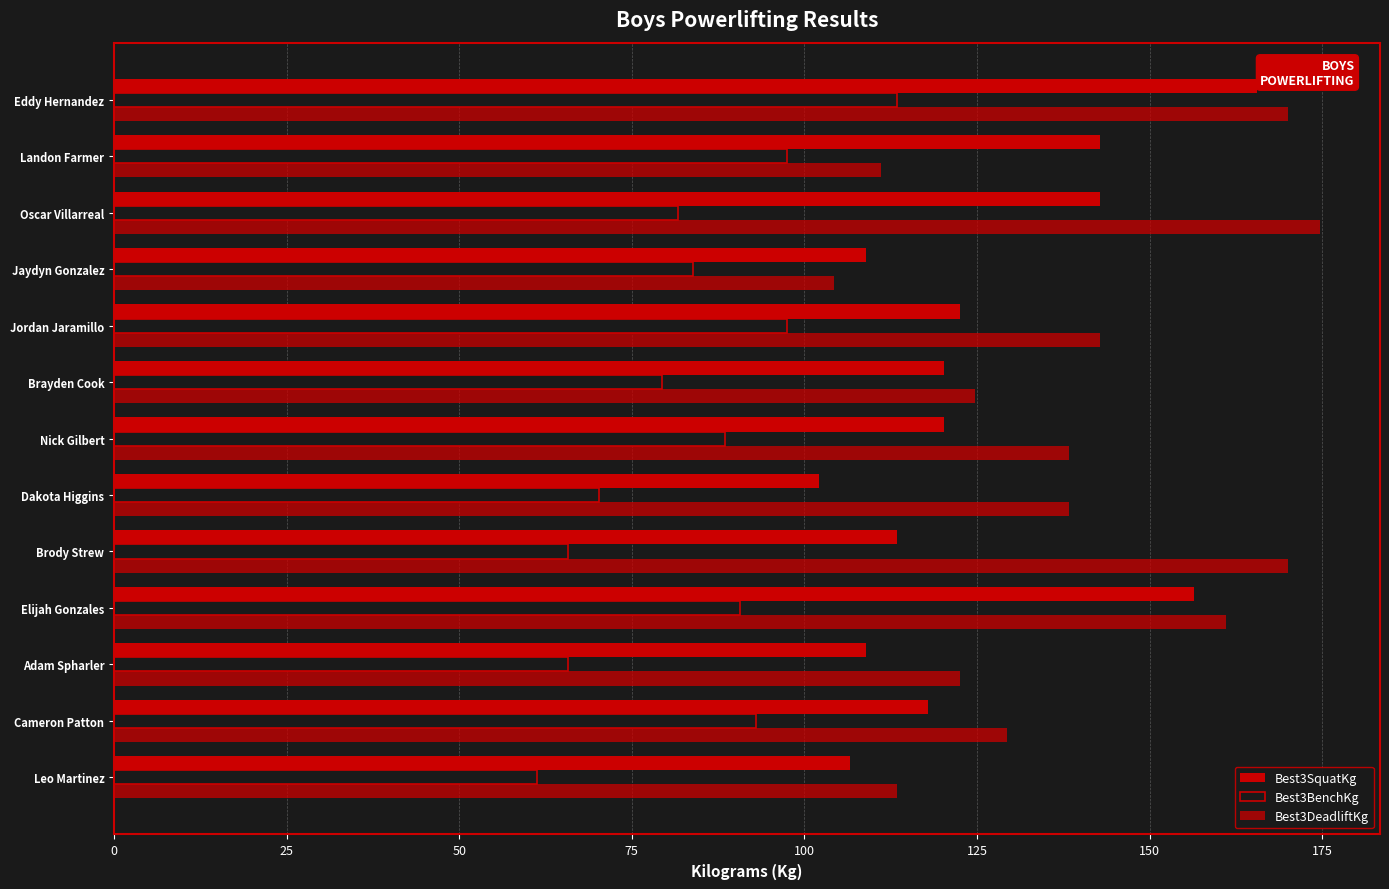

How many distinct data groups are displayed?

3